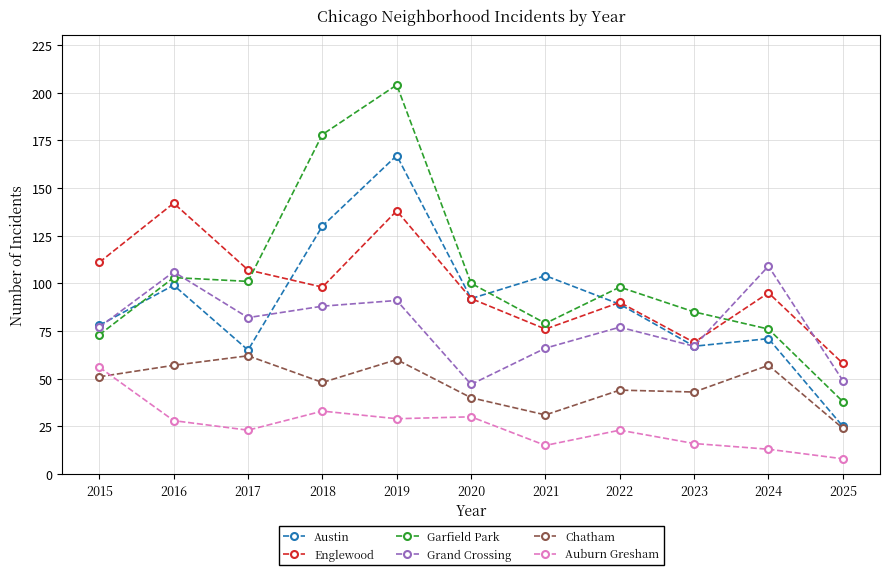

Is the value of Auburn Gresham at 2019 greater than the value of Chatham at 2017?

No